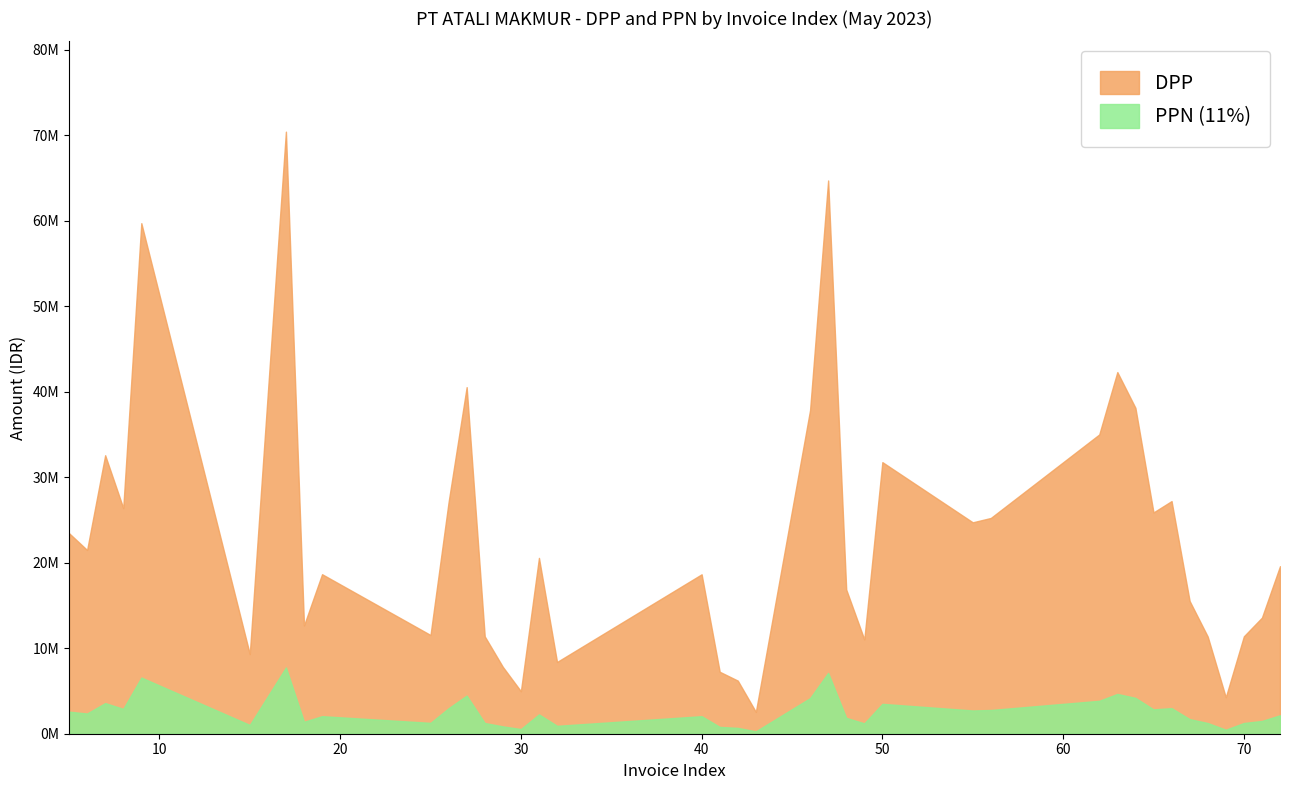

What is the approximate value of PPN at 69?

469148.5